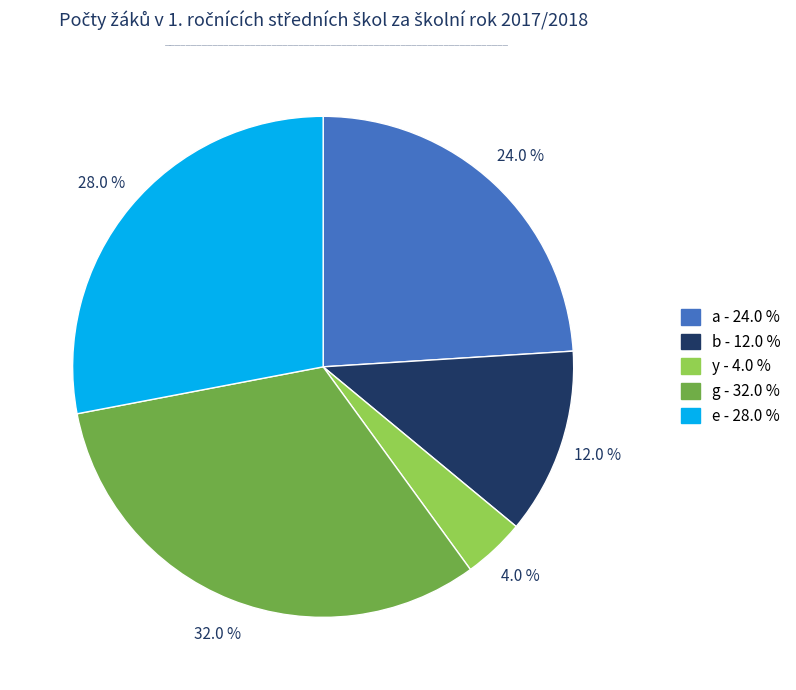

Combined, do b and e account for over 50%?

No